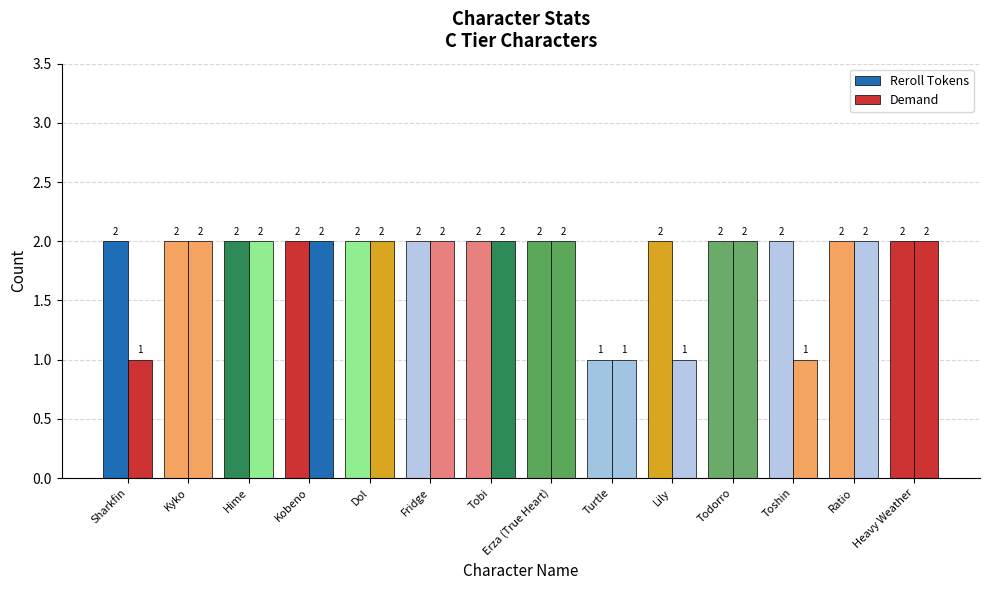

Does the chart contain any negative values?

No